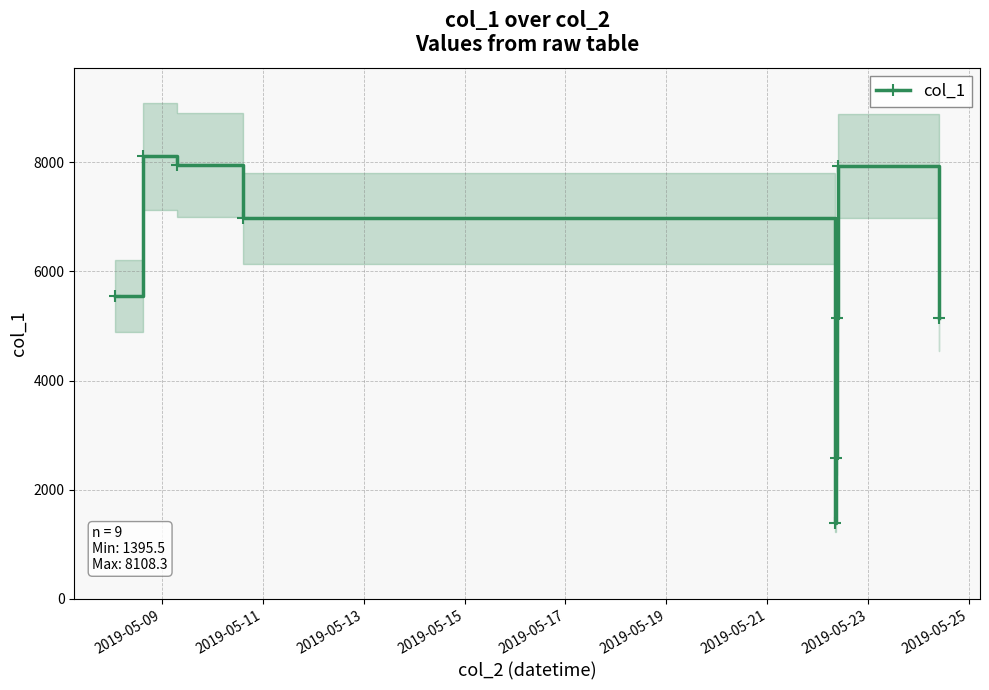

What is the value of the col_1 point at the 7th from the left?

5142.9